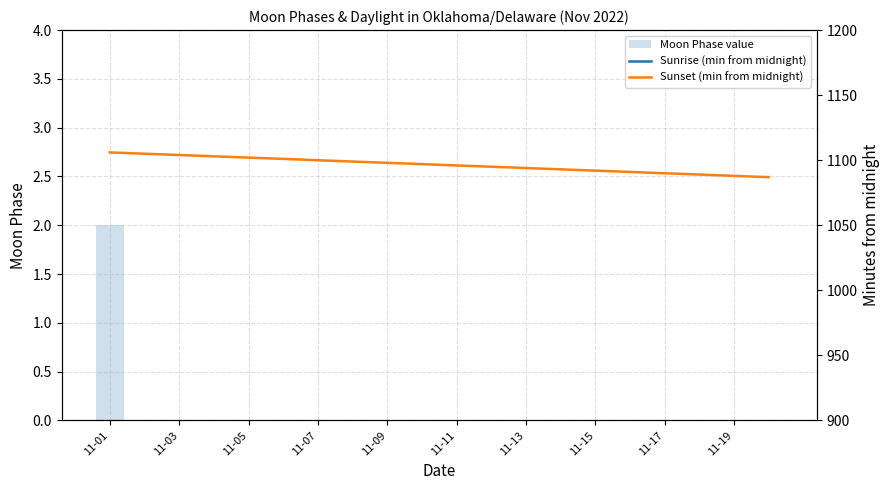

The Moon Phase value series shows 1 at 11-19. True or false?

False